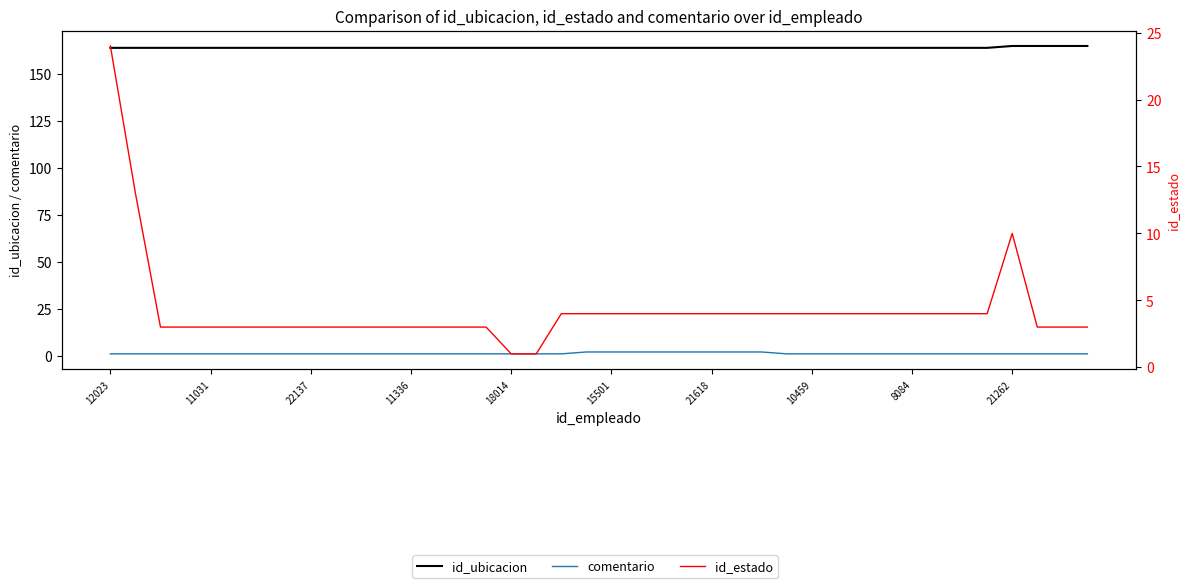

What is the difference between the id_estado values at 18014 and 31?

1